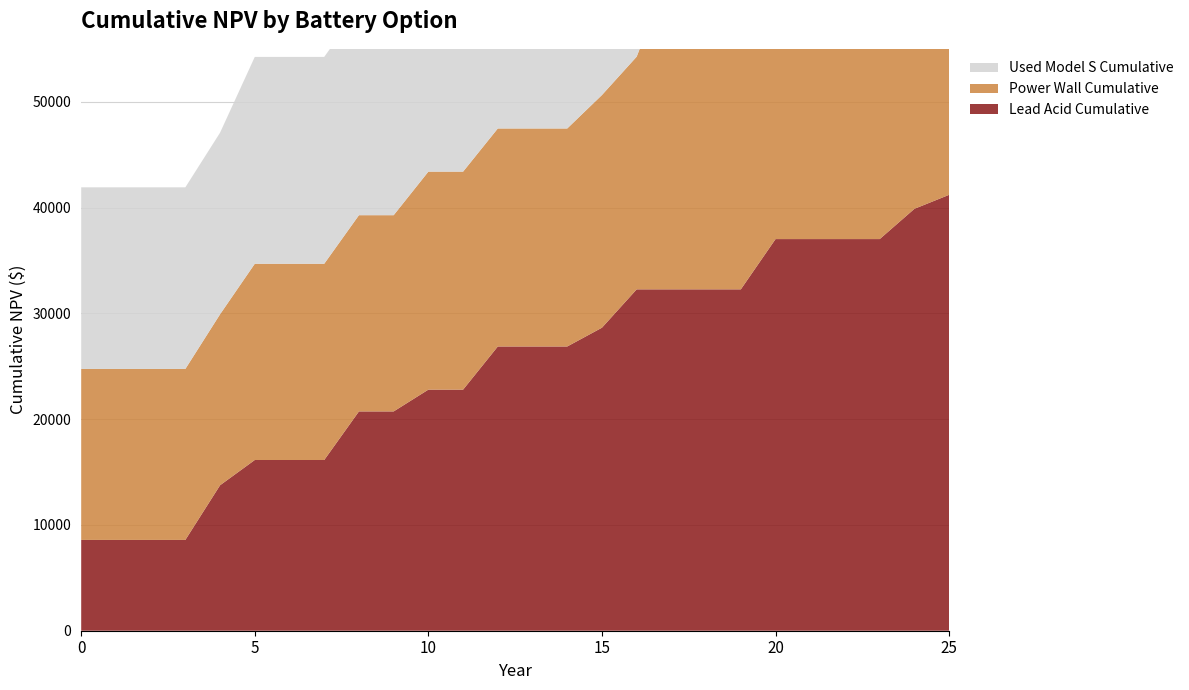

Reading left to right, list all the values displayed in this chart.

Lead Acid Cumulative: 8582.8	8582.8	8582.8	8582.8	13750.1	16136.9	16136.9	16136.9	20727.9	20727.9	22786.9	22786.9	26865.9	26865.9	26865.9	28642.0	32266.2	32266.2	32266.2	32266.2	37018.3	37018.3	37018.3	37018.3	39879.3	41200.8
Power Wall Cumulative: 16160.0	16160.0	16160.0	16160.0	16160.0	18546.8	18546.8	18546.8	18546.8	18546.8	20605.7	20605.7	20605.7	20605.7	20605.7	21992.2	21992.2	30462.4	30462.4	30462.4	31994.4	31994.4	31994.4	31994.4	31994.4	33316.0
Used Model S Cumulative: 17167.0	17167.0	17167.0	17167.0	17167.0	19553.8	19553.8	19553.8	19553.8	19553.8	21612.7	21612.7	21612.7	31418.4	31418.4	33194.5	33194.5	33194.5	33194.5	33194.5	34726.5	34726.5	34726.5	34726.5	34726.5	36048.0